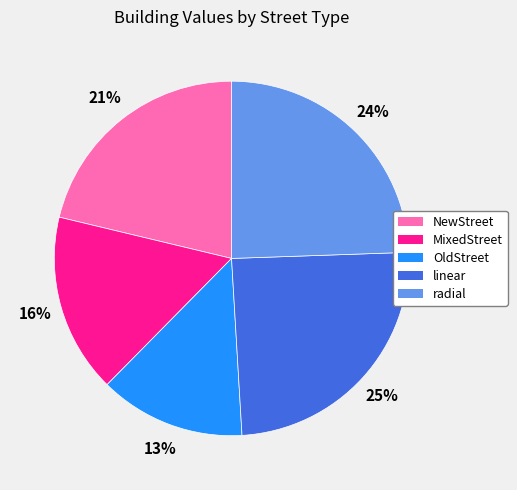

Is there a majority slice in this chart?

No